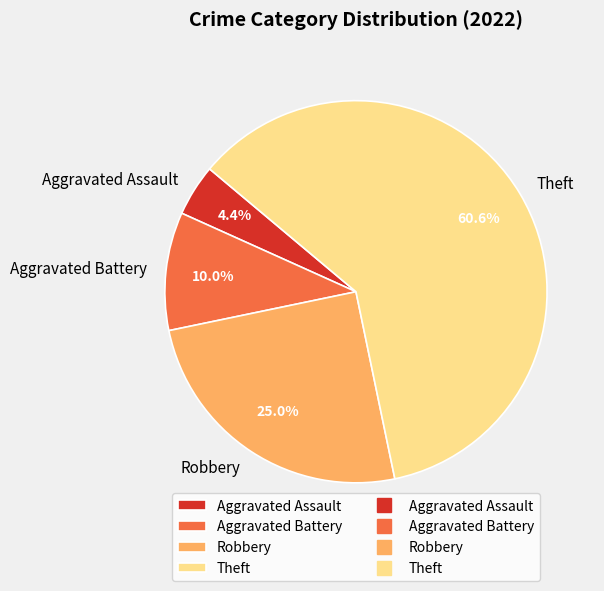

To the nearest percent, what percentage of the pie is Robbery?

25%